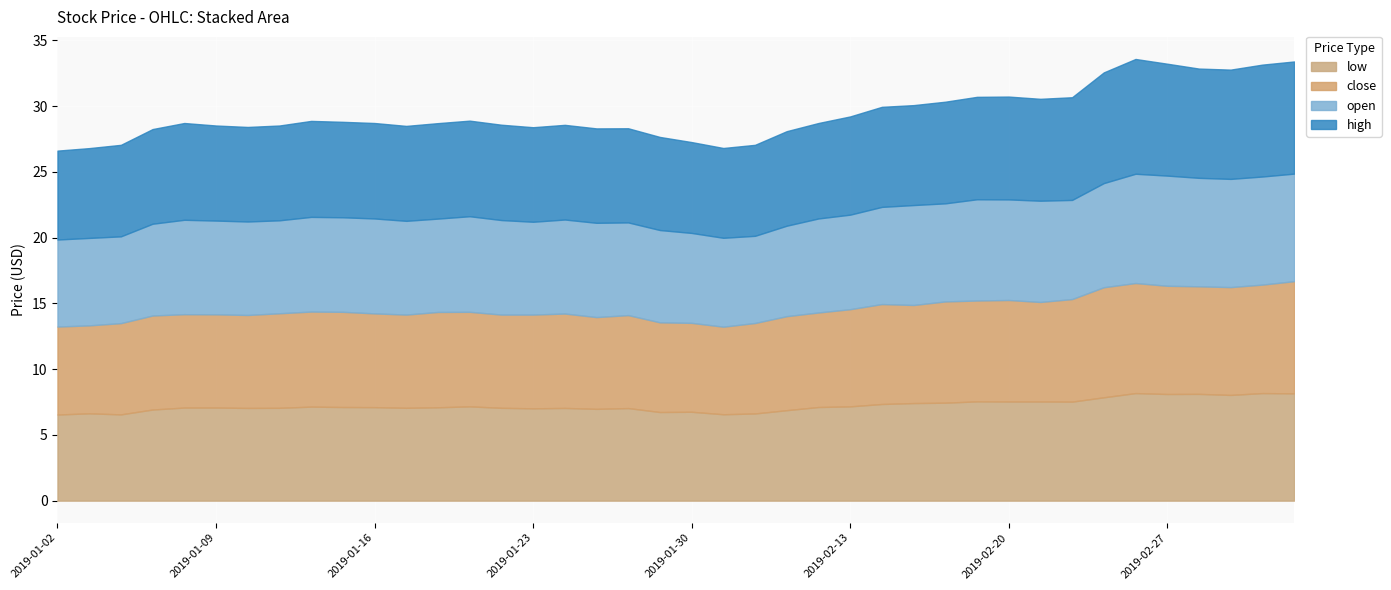

At which category does high reach its first local peak?

2019-01-08